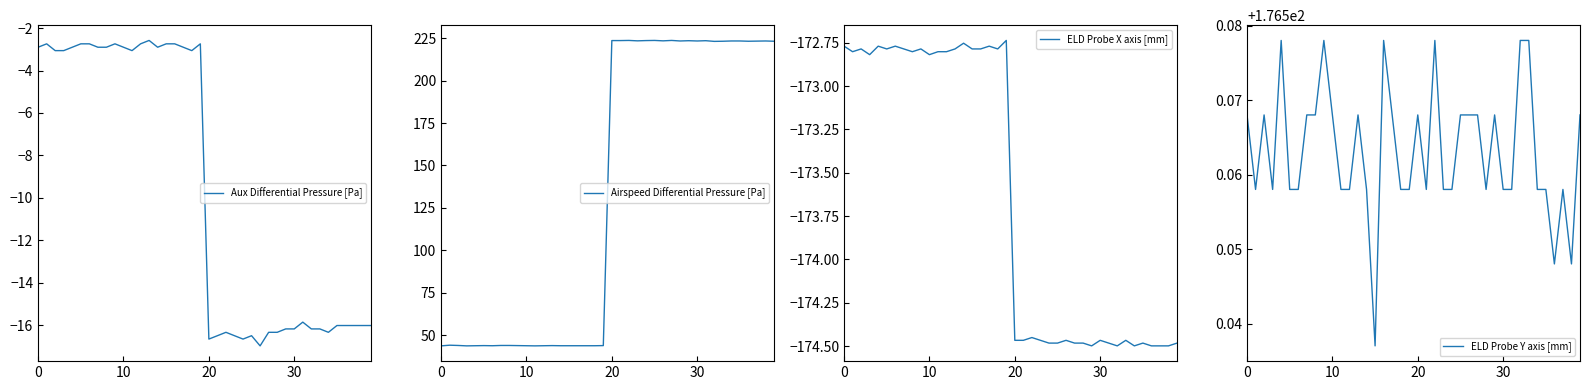

What is the label of the 8th point from the left?

7